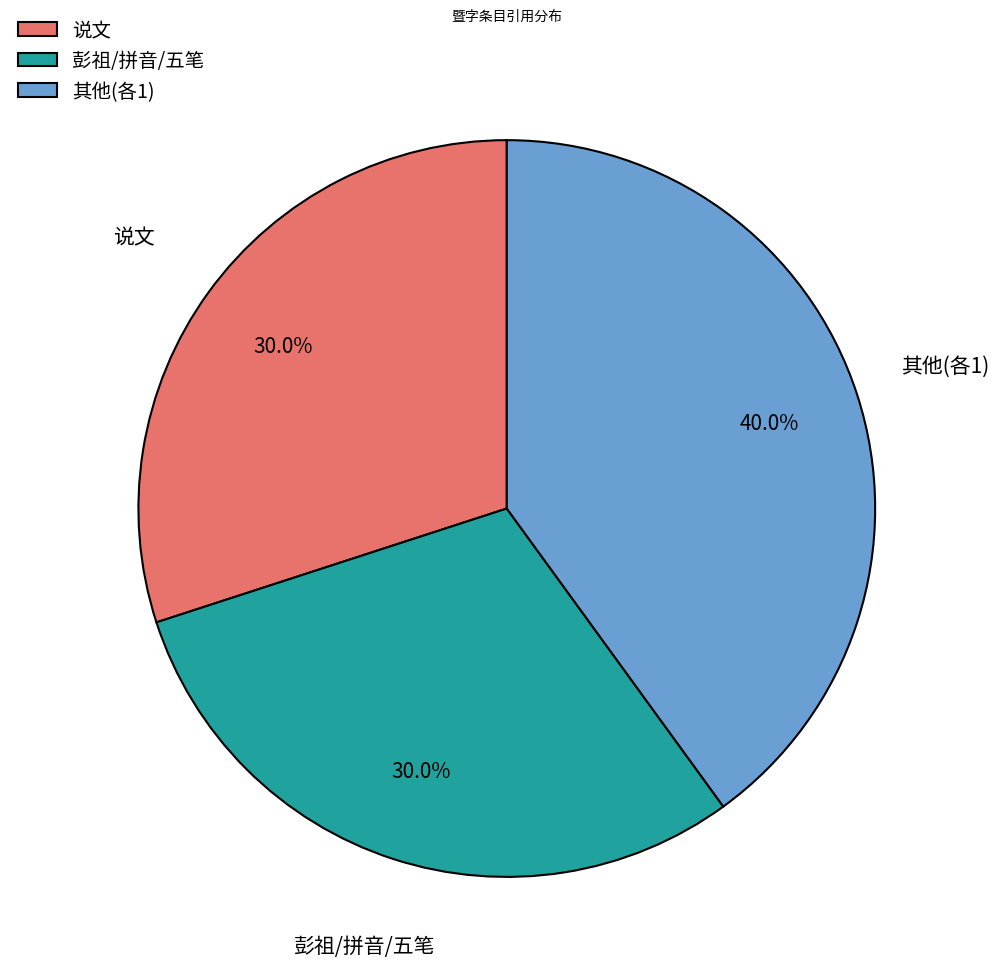

Which slice is the largest?

其他(各1)